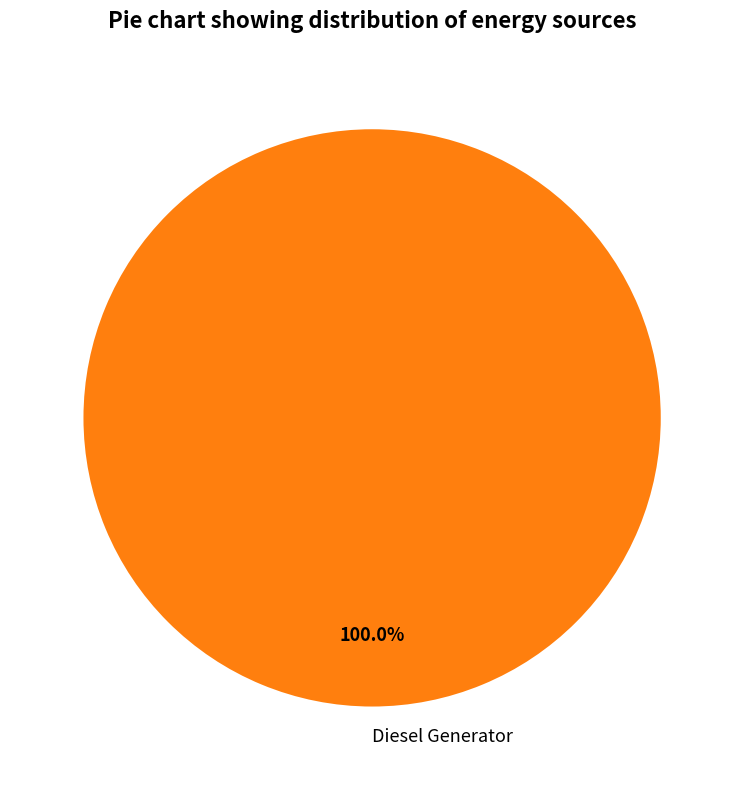

Rank the categories by value from highest to lowest.

Diesel Generator